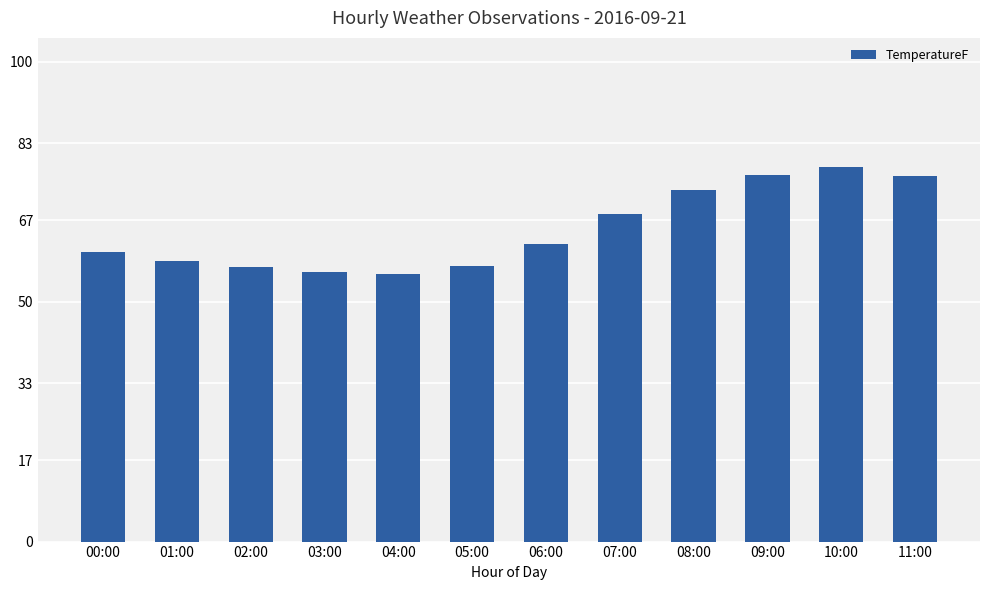

Which category has the highest value across all series?

10:00